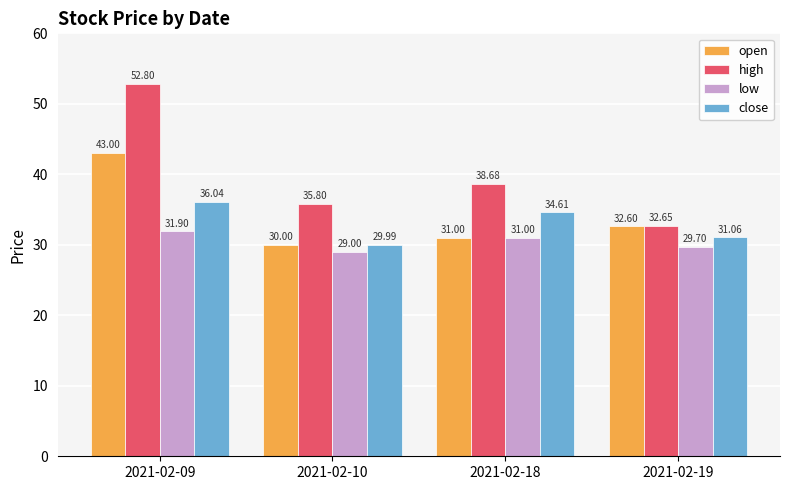

Where is open nearest to the value 36?

2021-02-19